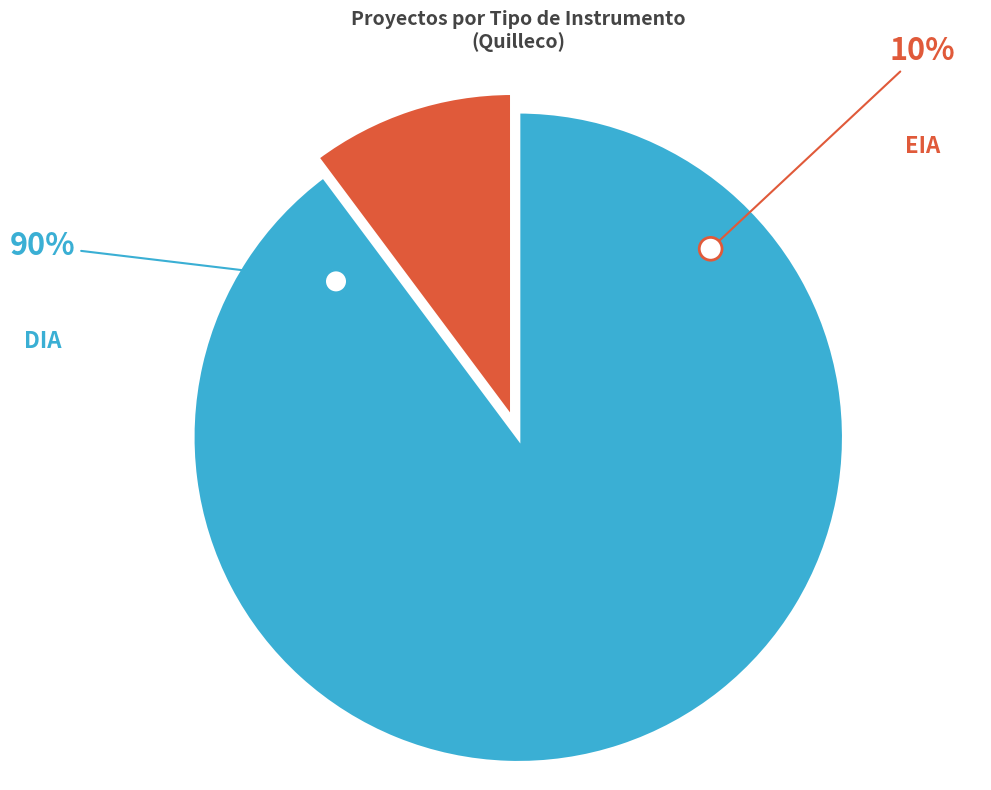

Rank the categories by value from highest to lowest.

DIA, EIA